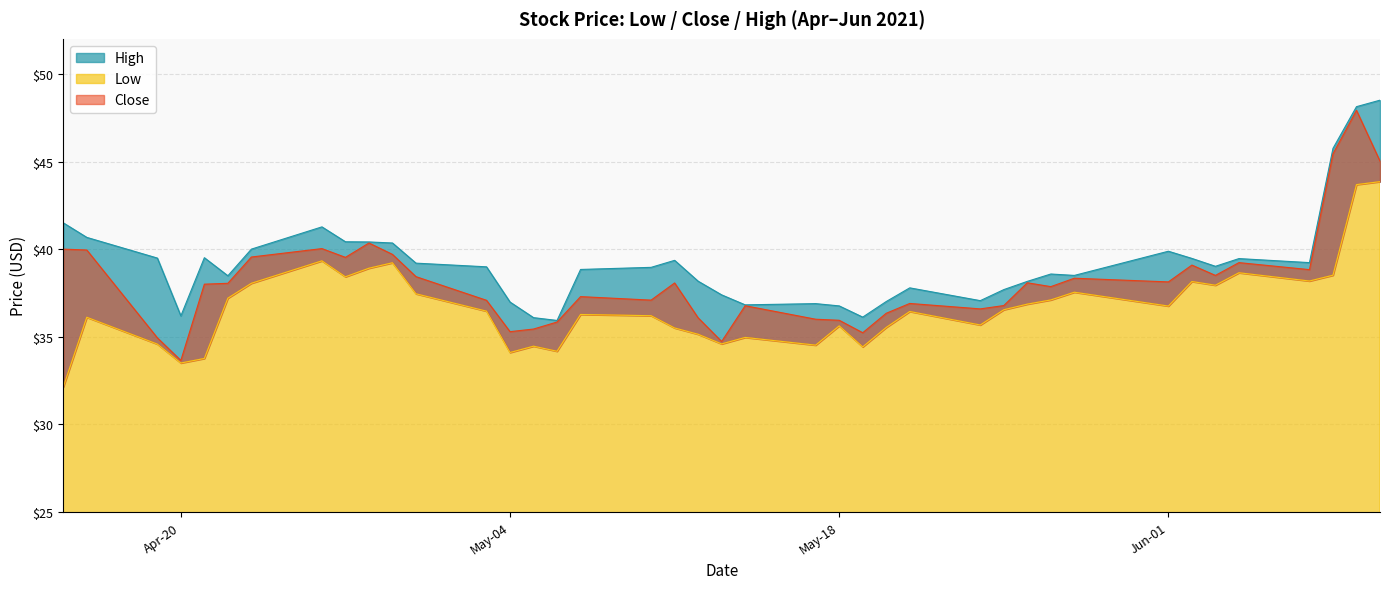

What is the label of the 32nd point from the right?

2021-04-27